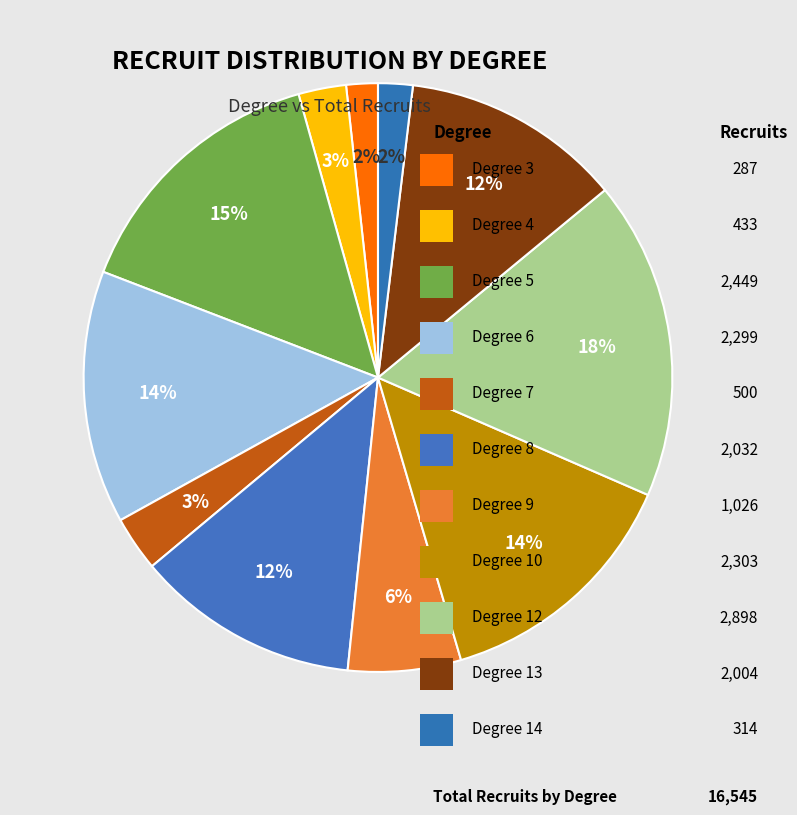

Count the number of slices in the pie.

11